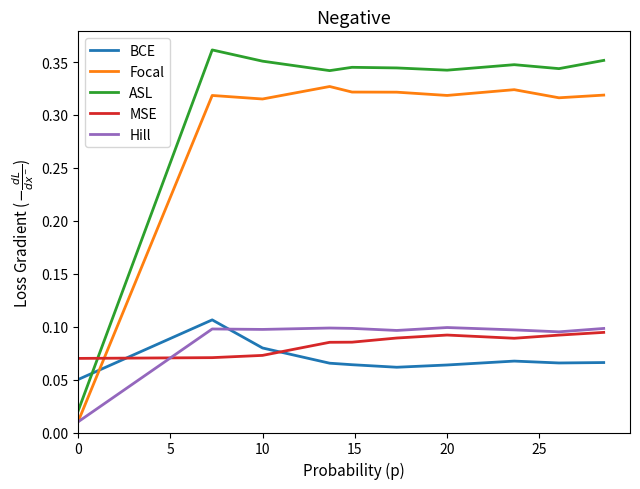

Which series has the largest total across all categories?

ASL